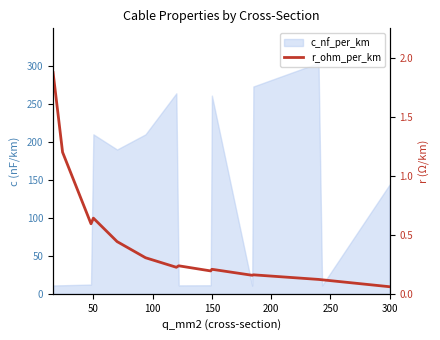

Reading left to right, list all the values displayed in this chart.

1.9	1.2	0.6	0.6	0.4	0.3	0.2	0.2	0.2	0.2	0.2	0.2	0.1	0.1	0.1